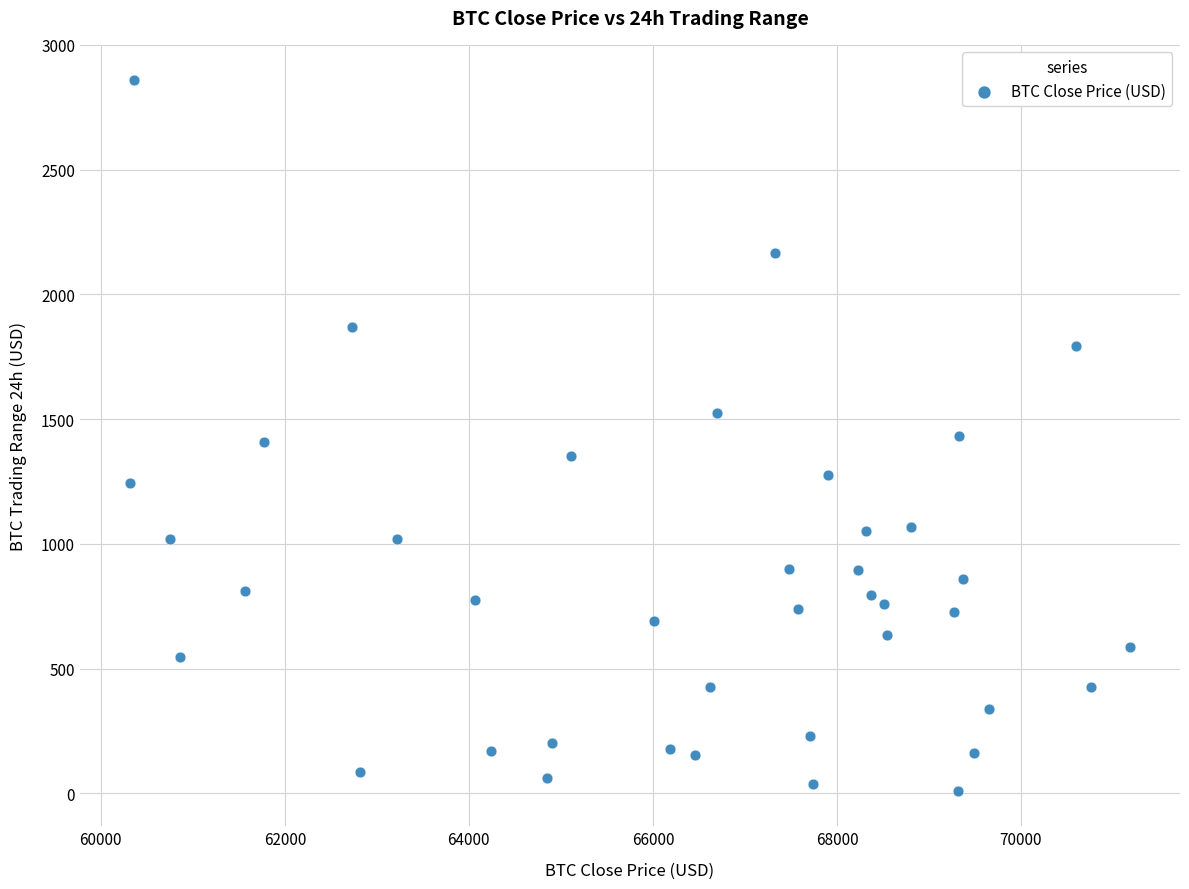

What is the range of X values (max minus min)?

10867.5